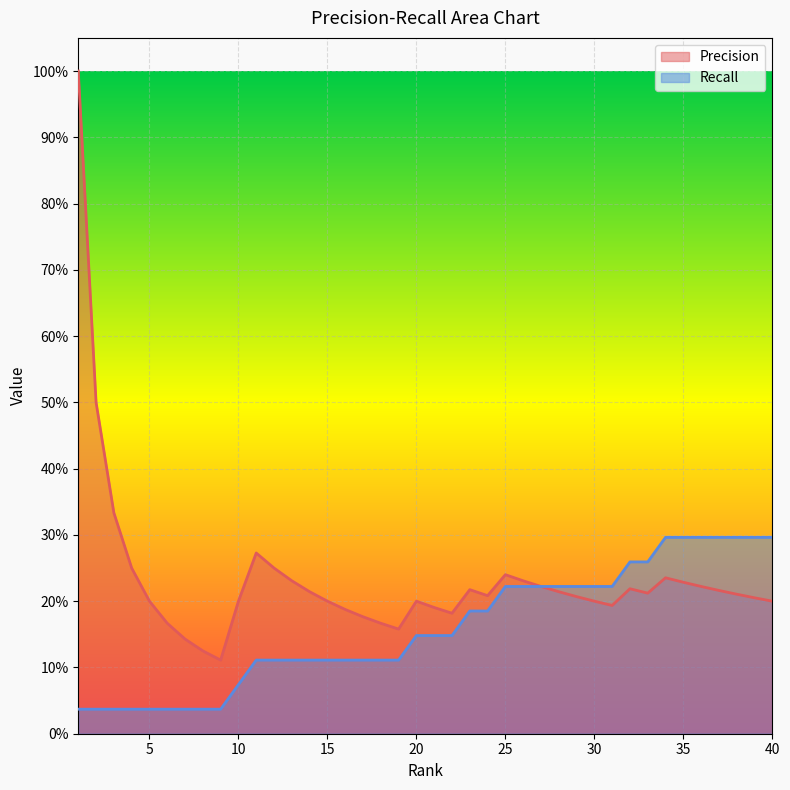

The value of Recall at 14 is 0.2. True or false?

False